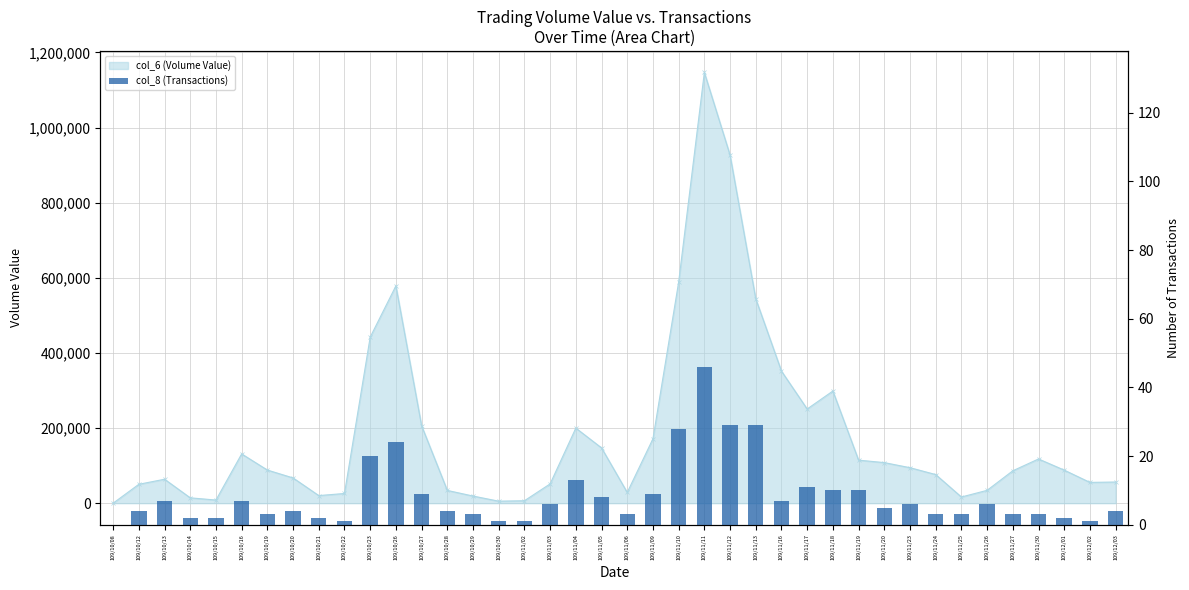

Reading left to right, extract all data points from this chart.

0	4	7	2	2	7	3	4	2	1	20	24	9	4	3	1	1	6	13	8	3	9	28	46	29	29	7	11	10	10	5	6	3	3	6	3	3	2	1	4